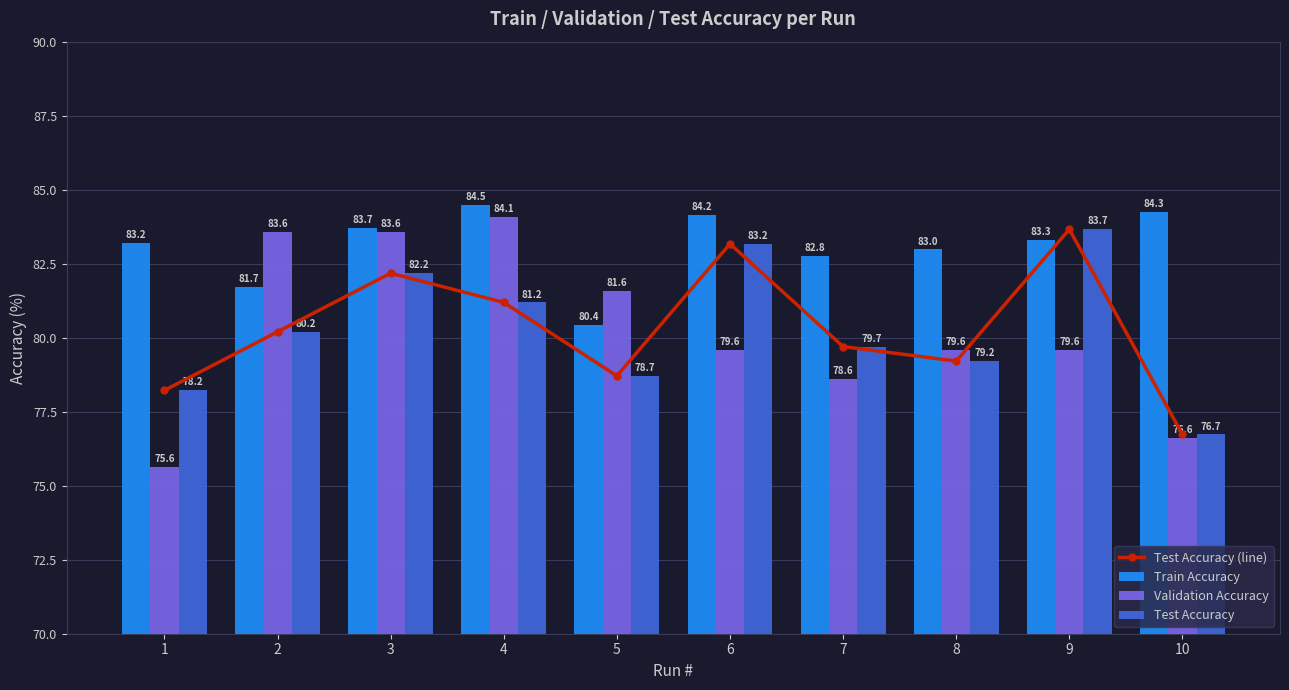

Which has a higher value, 5 or 9?

9